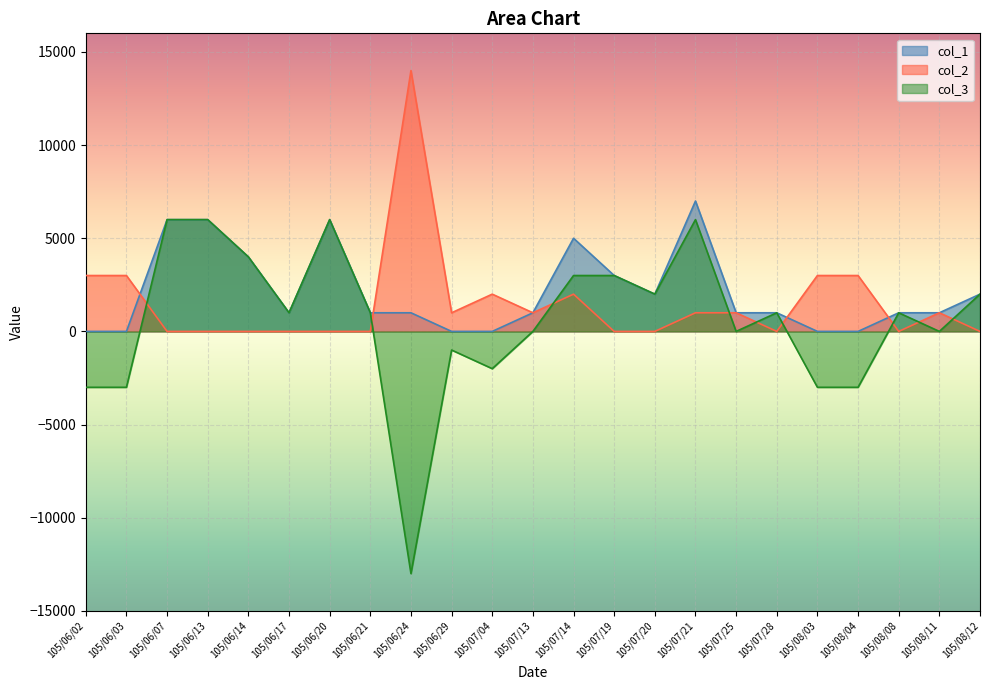

Where is the first local minimum for col_2?

105/06/29